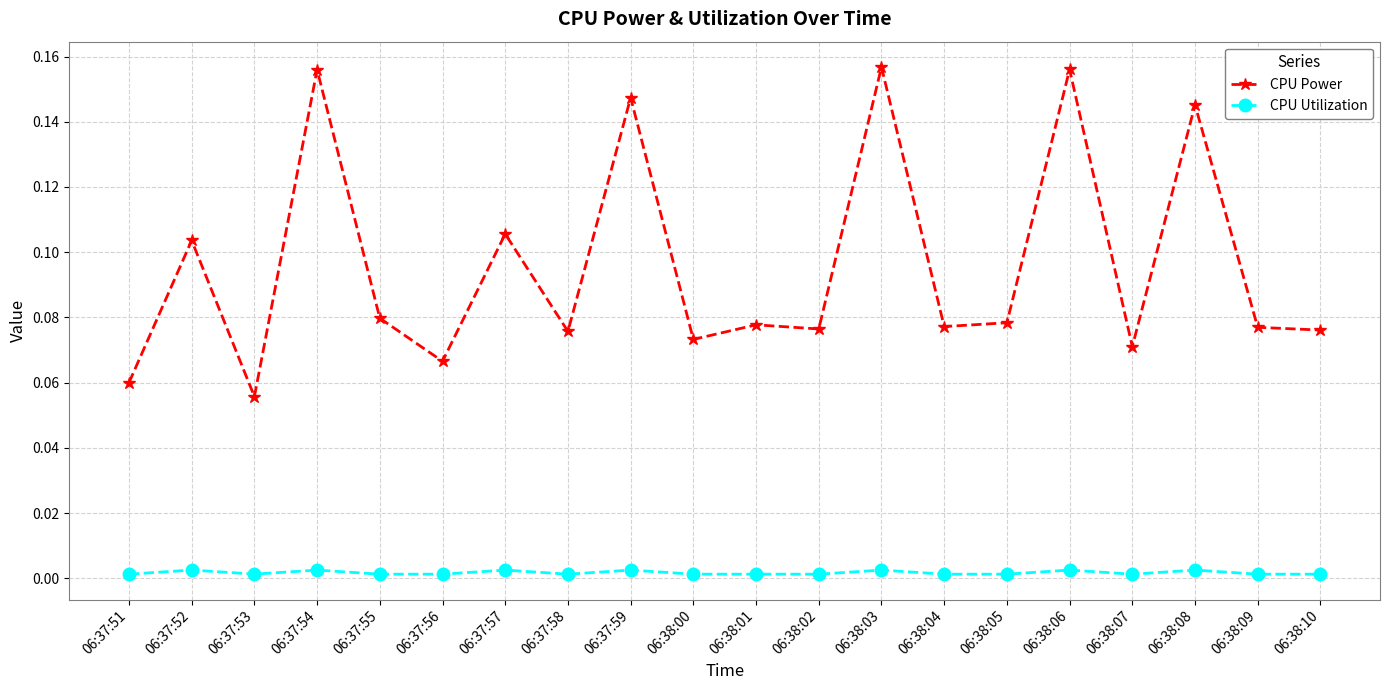

List the series in order of their peak value, highest first.

CPU Power, CPU Utilization